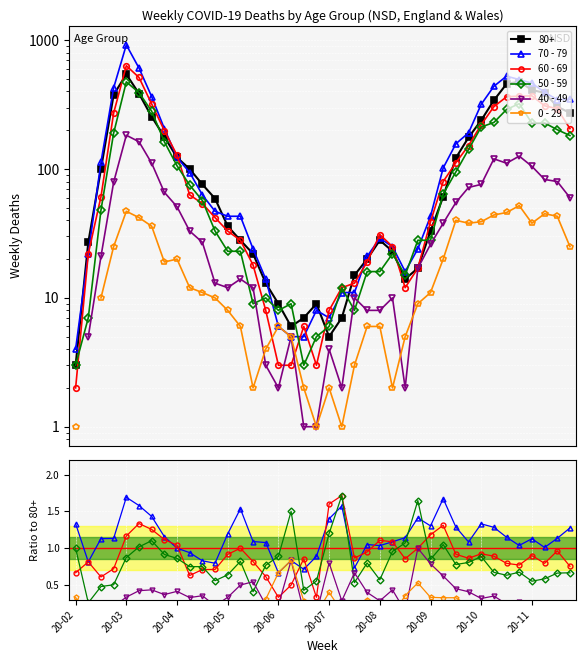

Which has a higher value, 26 or 34?

34